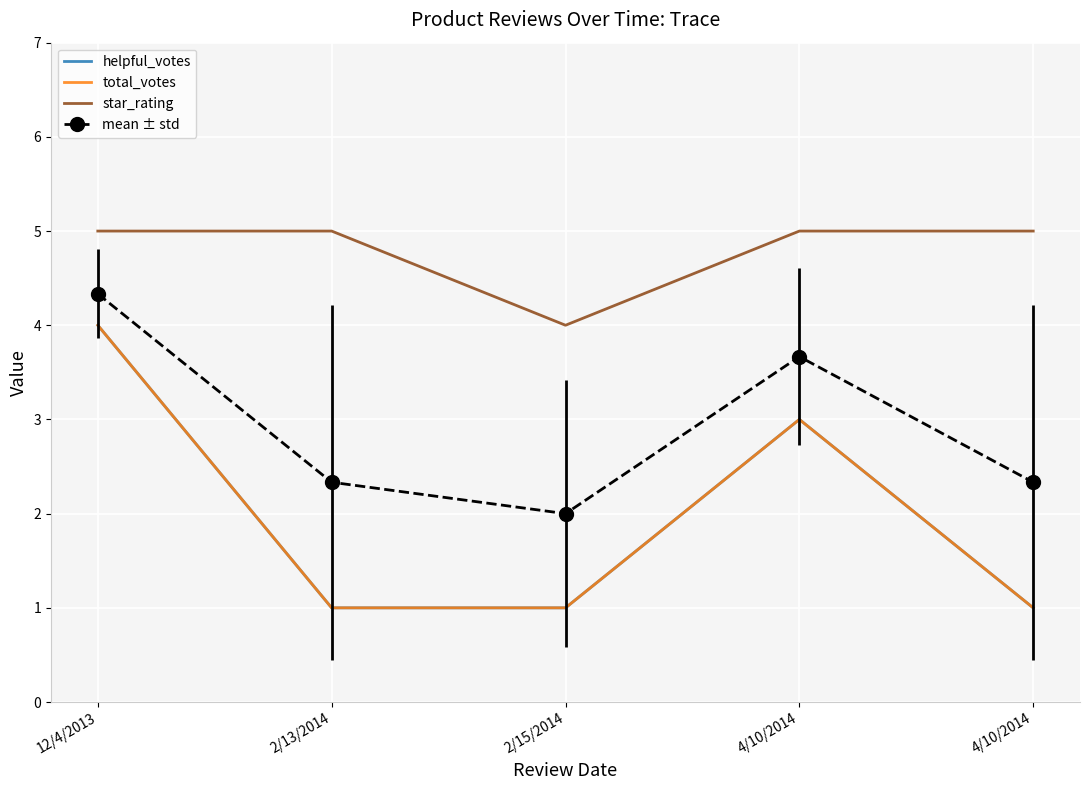

Which series has the largest range (max minus min)?

helpful_votes